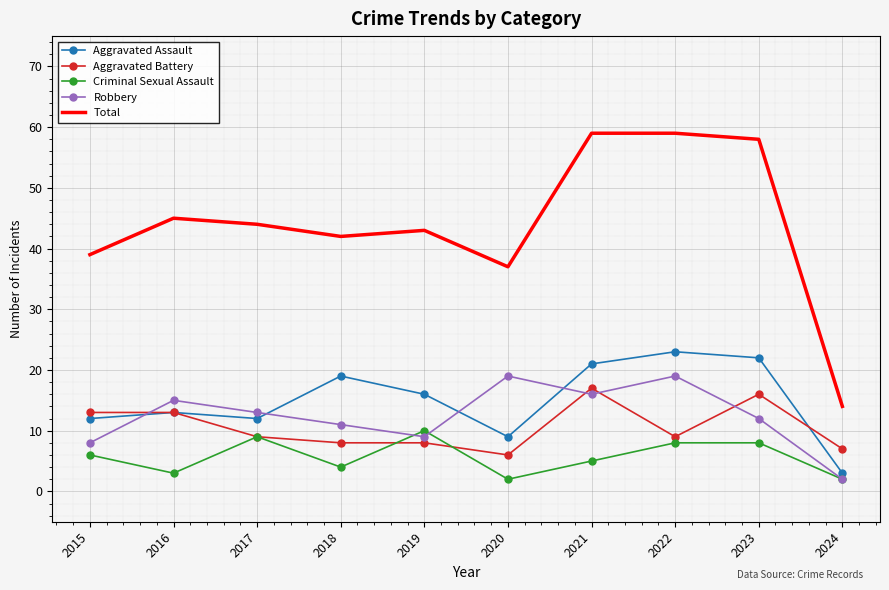

Reading right to left, transcribe all the data shown in this chart.

Aggravated Assault: 3	22	23	21	9	16	19	12	13	12
Aggravated Battery: 7	16	9	17	6	8	8	9	13	13
Criminal Sexual Assault: 2	8	8	5	2	10	4	9	3	6
Robbery: 2	12	19	16	19	9	11	13	15	8
Total: 14	58	59	59	37	43	42	44	45	39